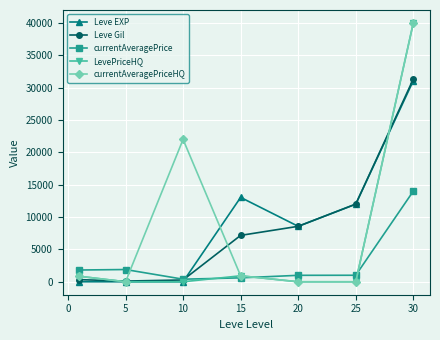

How many data points in currentAveragePrice are less than 1008?

3